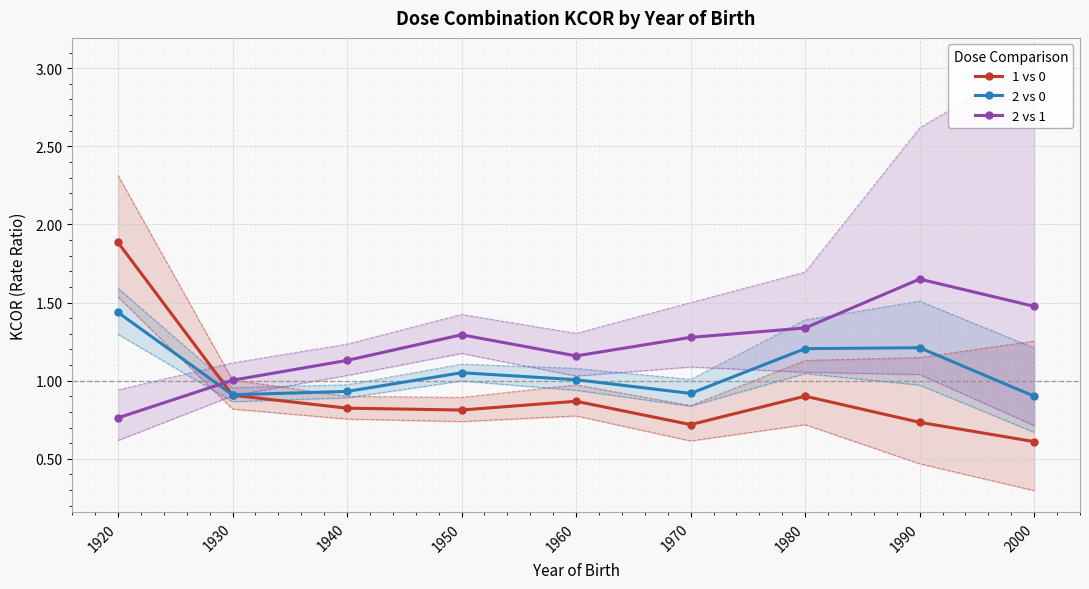

What is the sum of the 1 vs 0 values at 1950 and 1920?

2.7